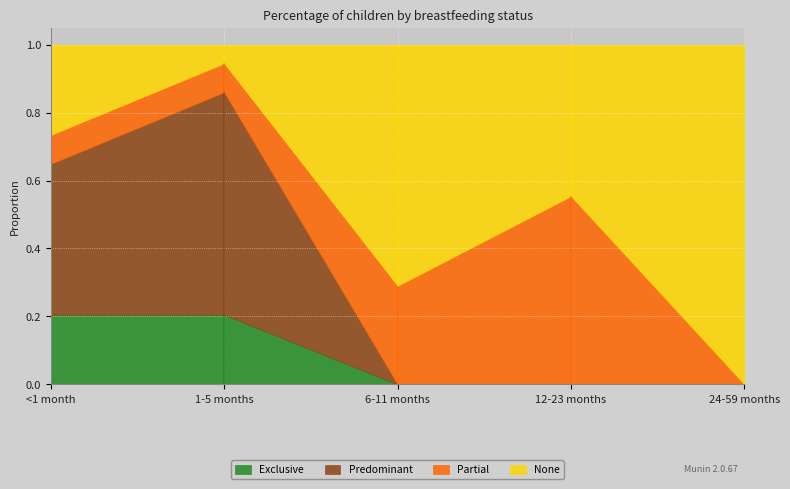

What is the difference between the second highest and minimum values in the Exclusive series?

0.2